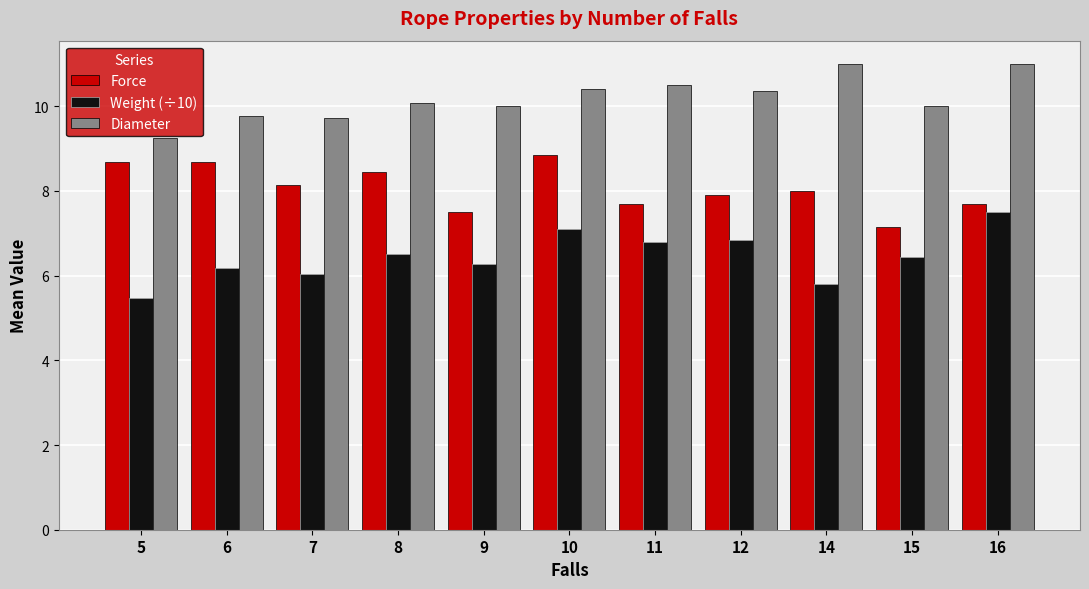

The value of Force at 16 is 12.1. True or false?

False